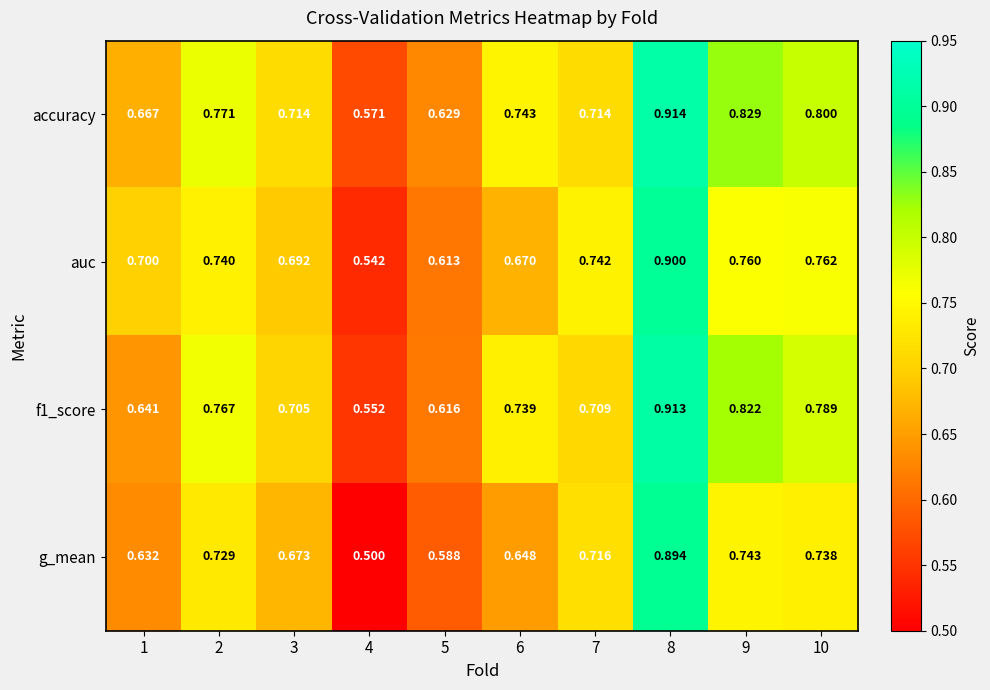

Is the value of auc at 8 greater than the value of f1_score at 8?

No